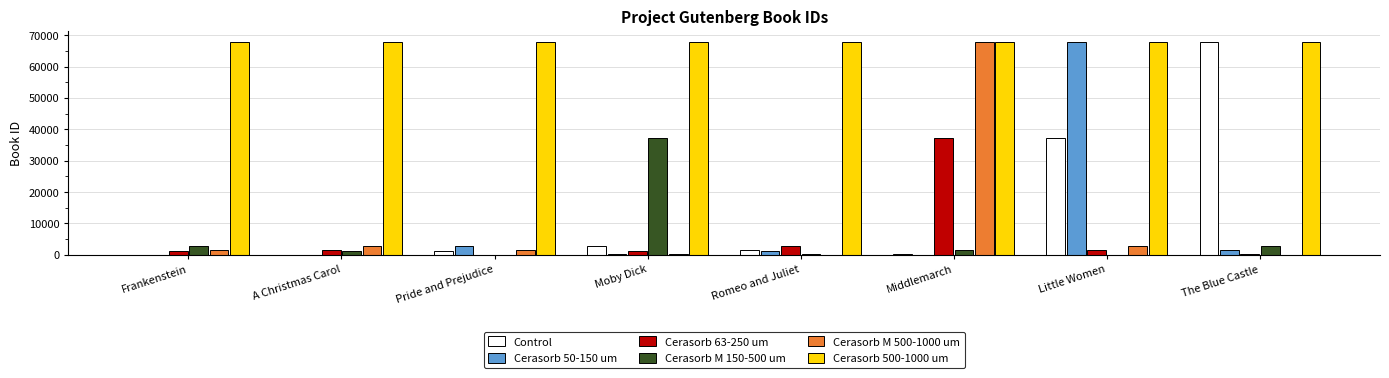

How many groups of bars are there?

8